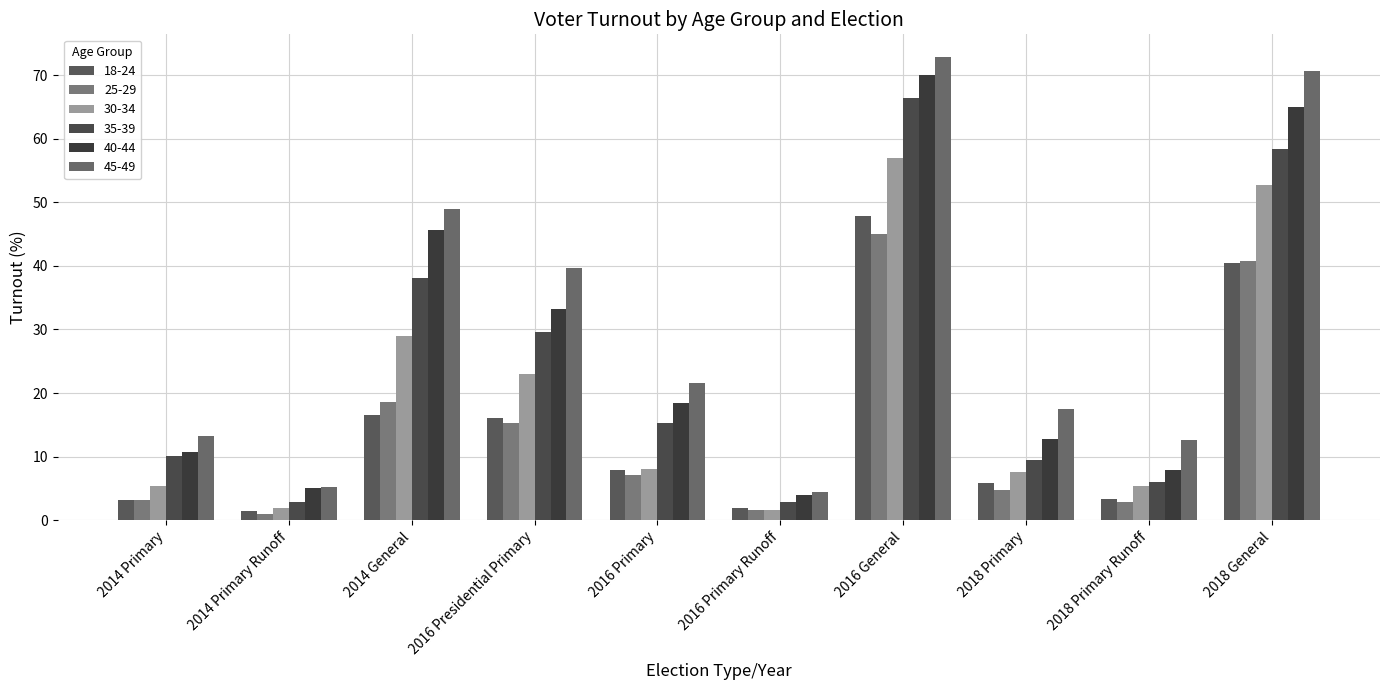

Is it true that 30-34 equals 23.6 at 2018 General?

False